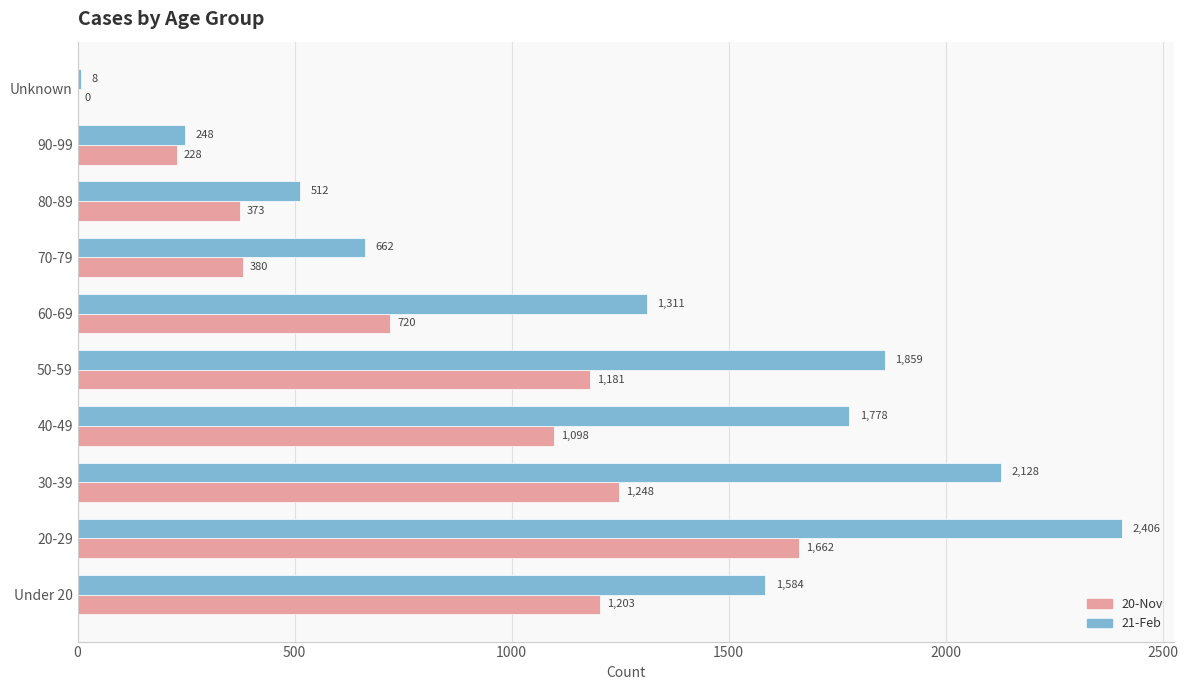

Which category has the highest value across all series?

20-29